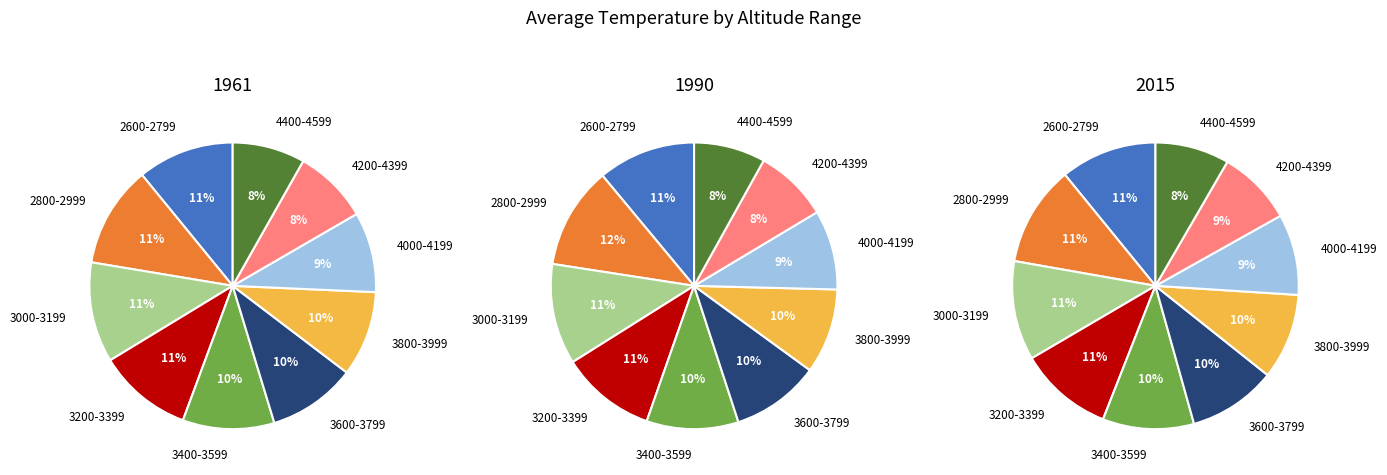

The 3400-3599 slice represents 10% of the pie. True or false?

True